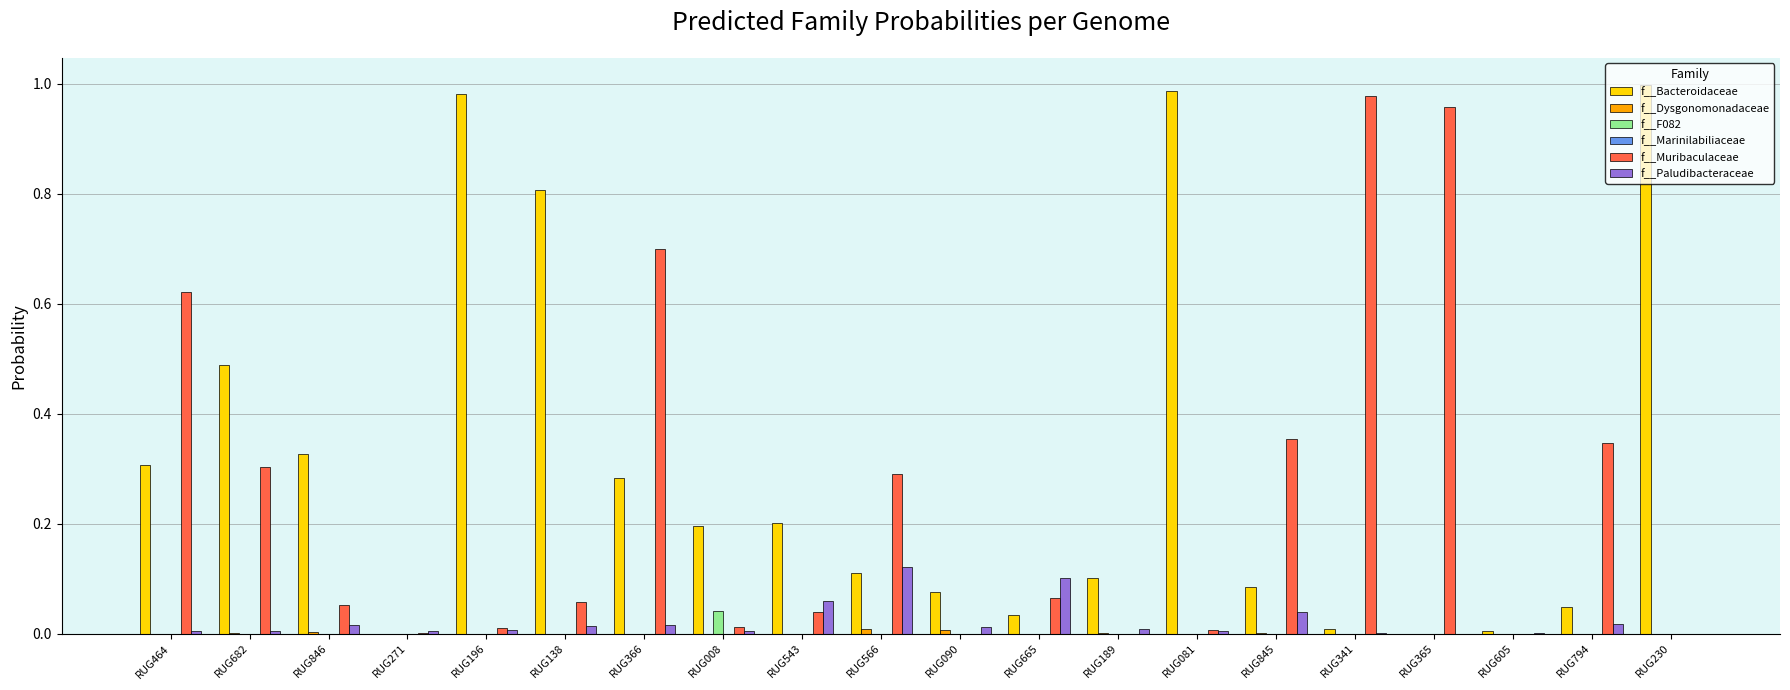

What is the sum of all f__Muribaculaceae values?

4.8